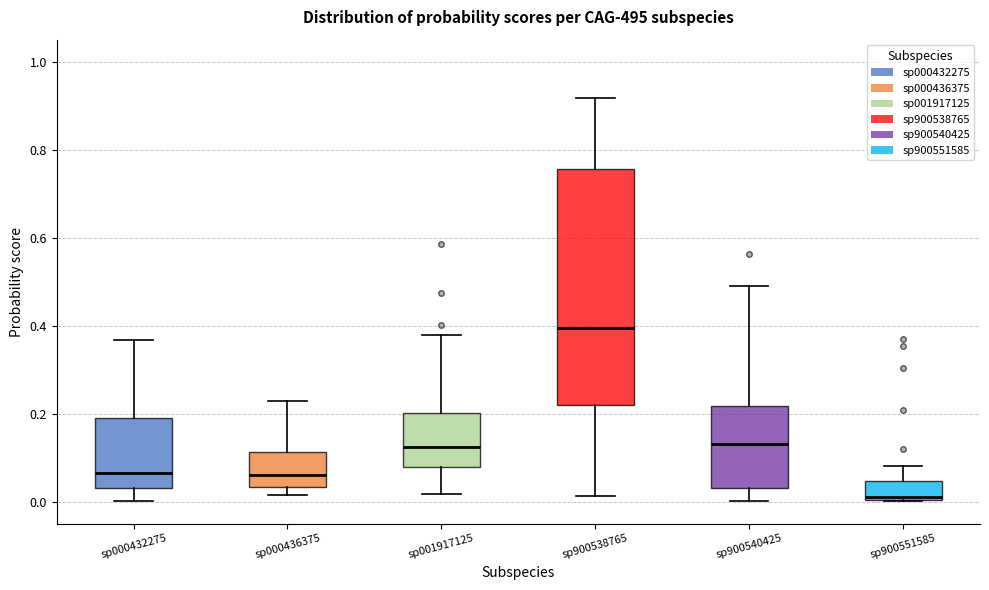

Which box has the highest median line?

sp900538765